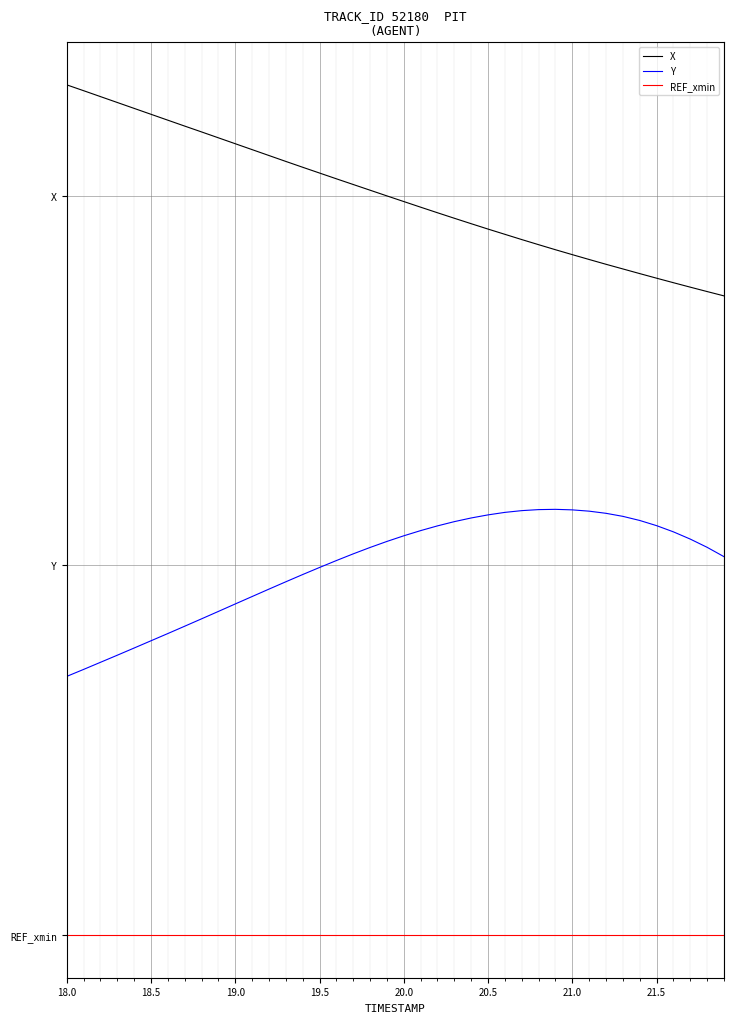

What are all the series names shown in the legend?

X, Y, REF_xmin